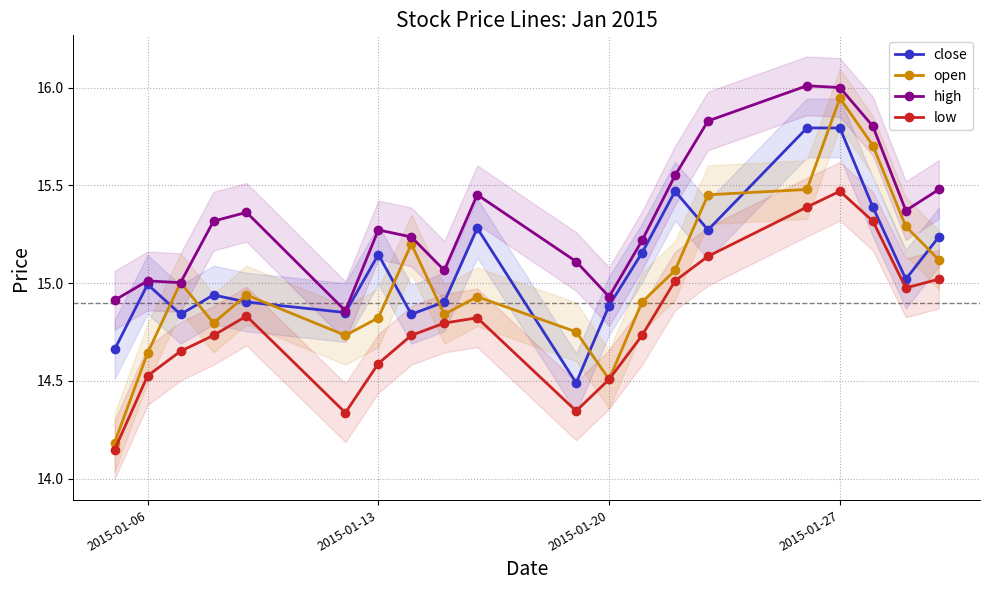

Which series has the widest spread of values?

open